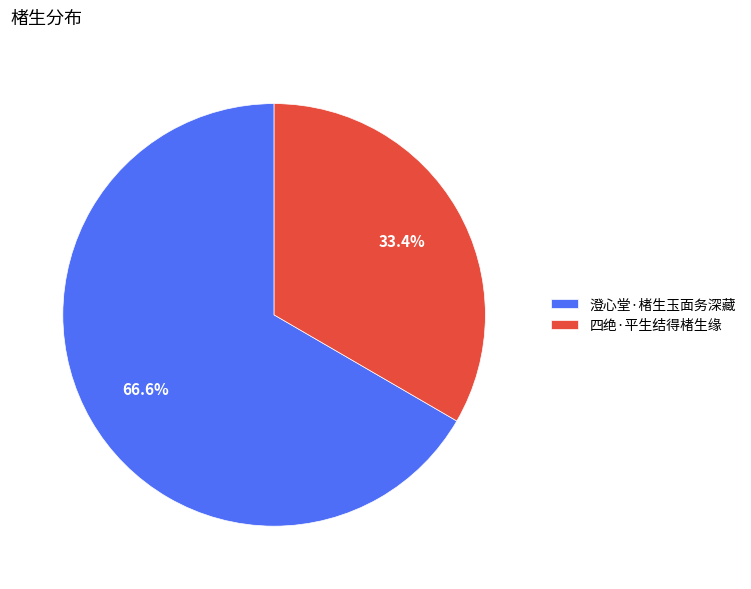

What percentage do 四绝·平生结得楮生缘 and 澄心堂·楮生玉面务深藏 together represent?

100.0%